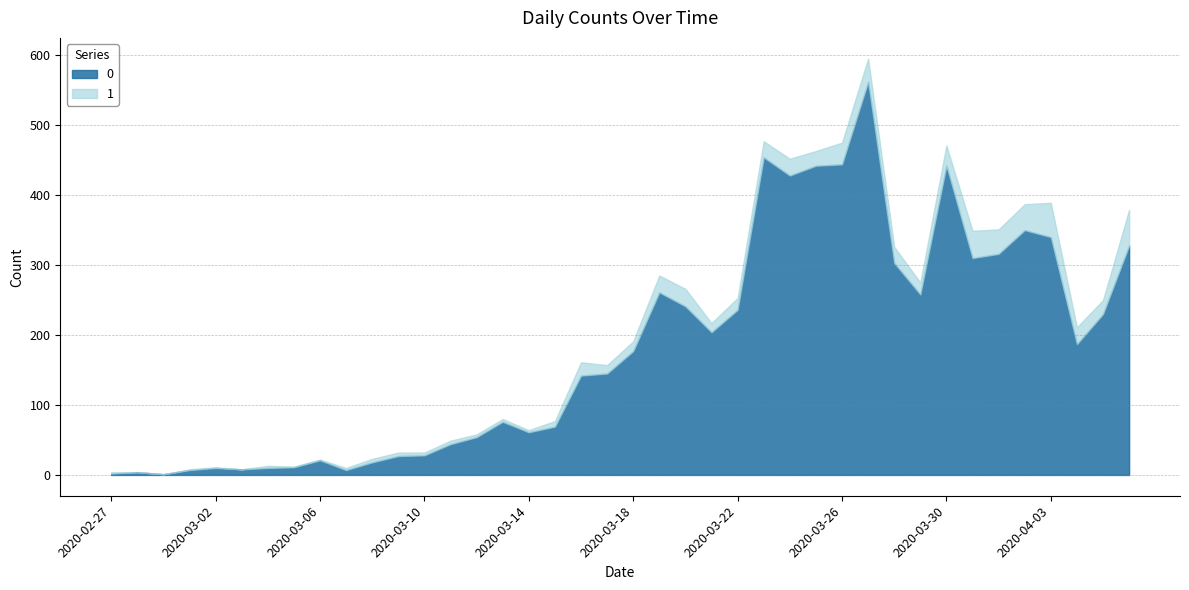

Rank the series by their maximum value, from highest to lowest.

0, 1